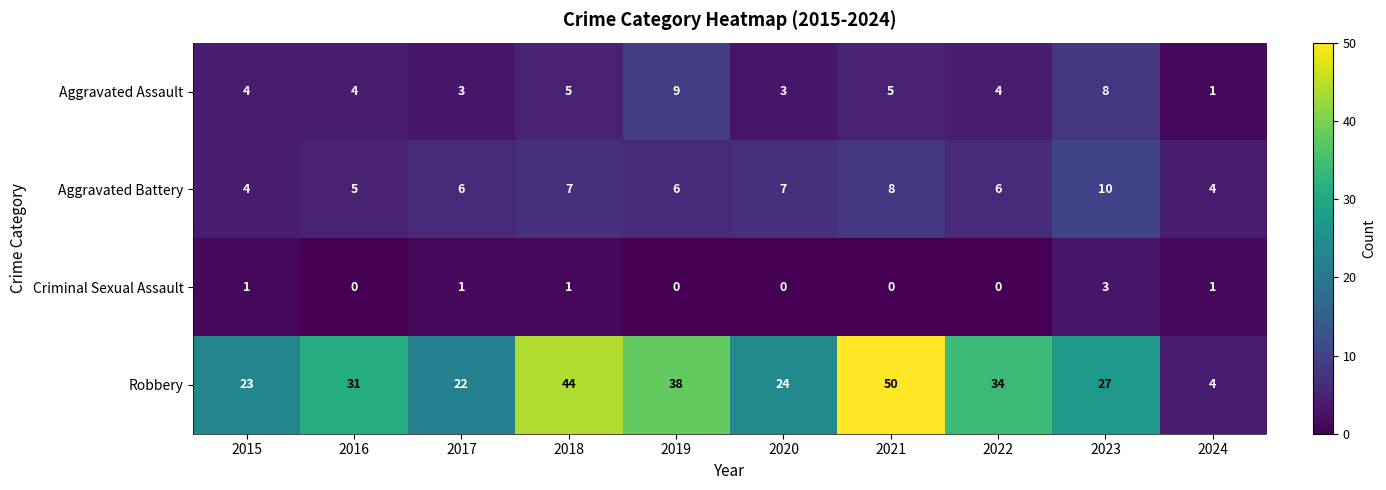

What is the total value across all series at 2015?

32